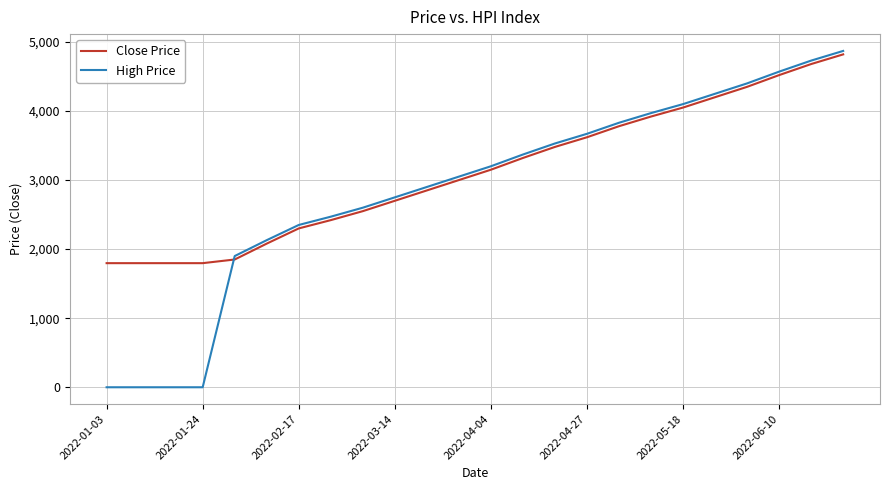

Rank the series by their maximum value, from highest to lowest.

High Price, Close Price